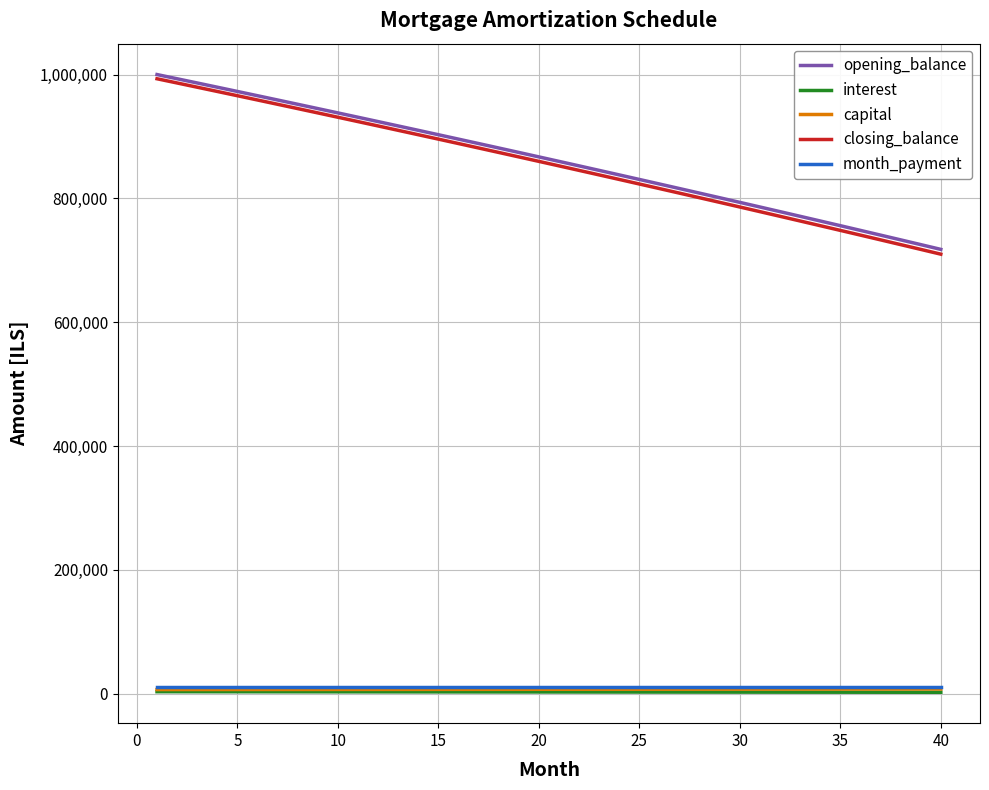

What is the greatest value displayed?

1000000.0